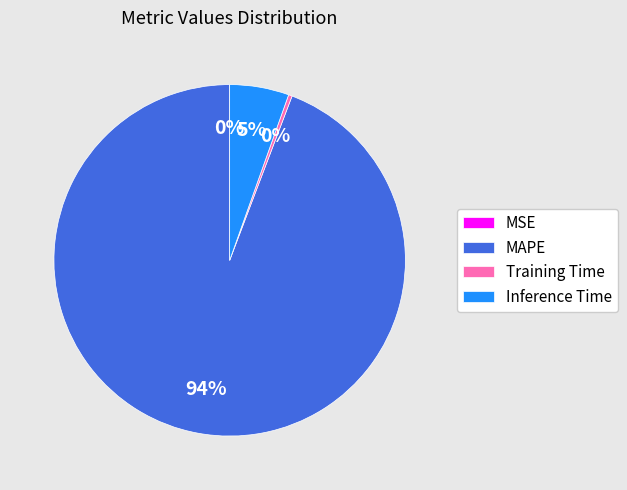

Which category has the biggest portion of the pie?

MAPE